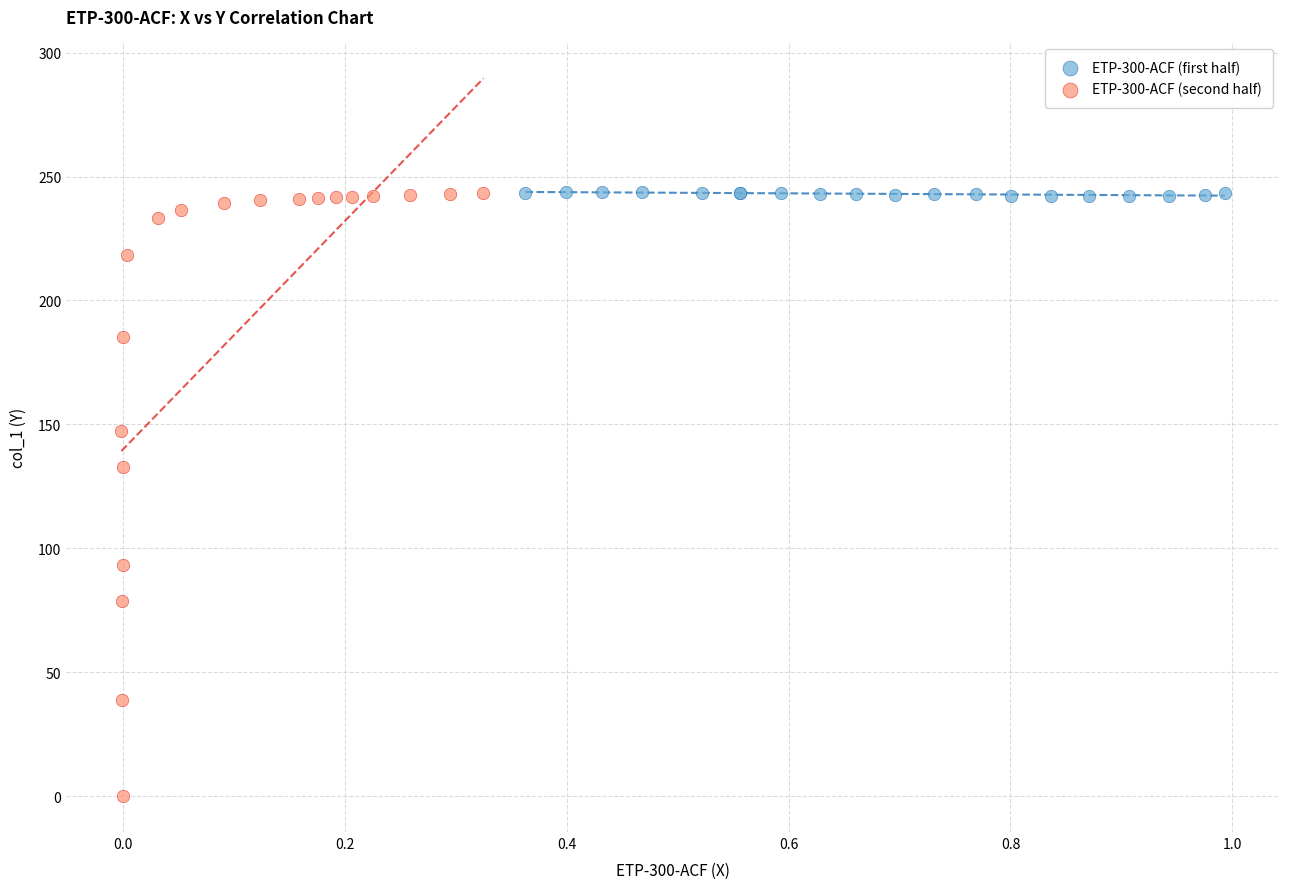

Which series has the largest Y range (max minus min)?

ETP-300-ACF (second half)